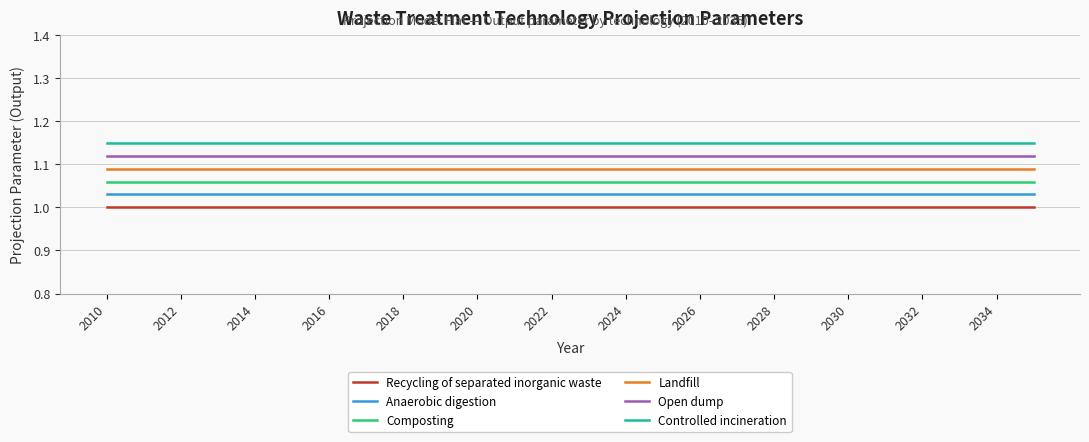

How many lines are shown in the chart?

6